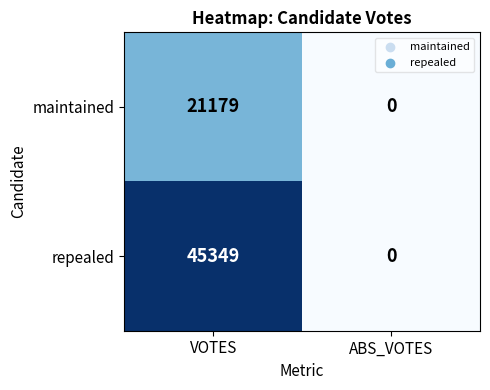

Which category has the highest value in the repealed series?

VOTES